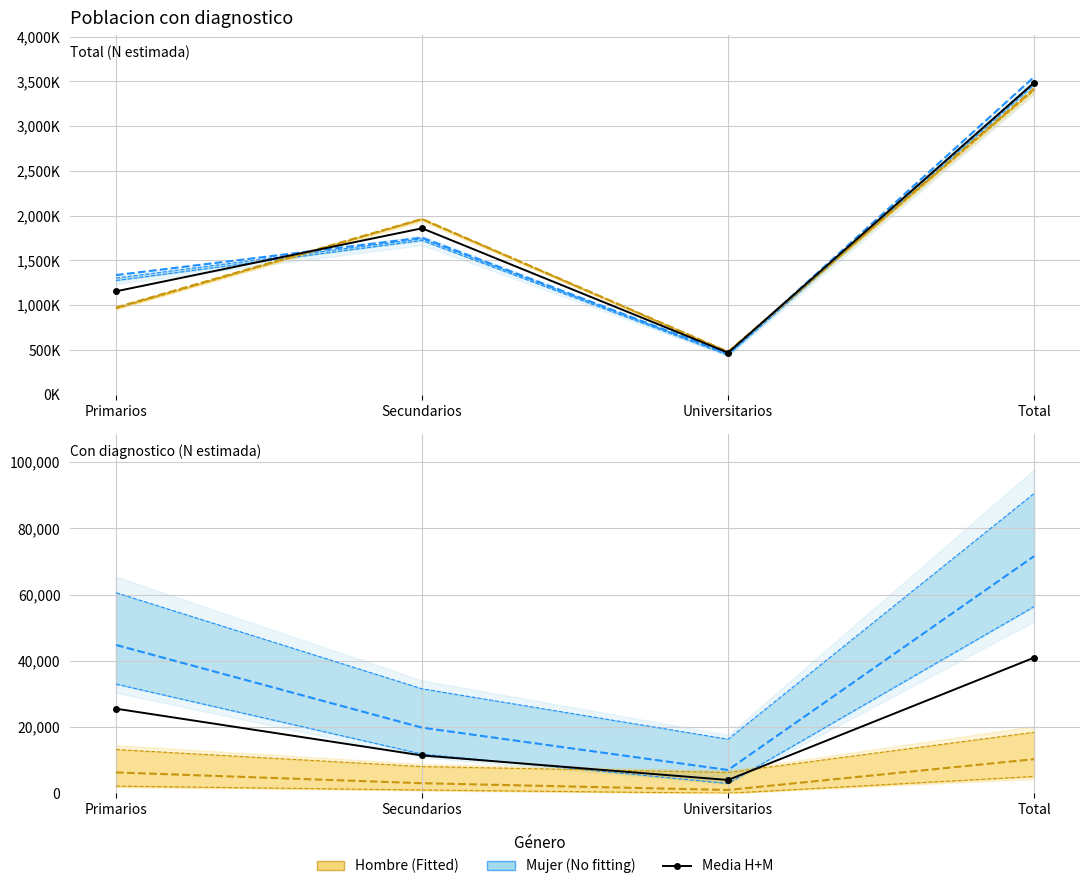

How many data points does each series have?

4